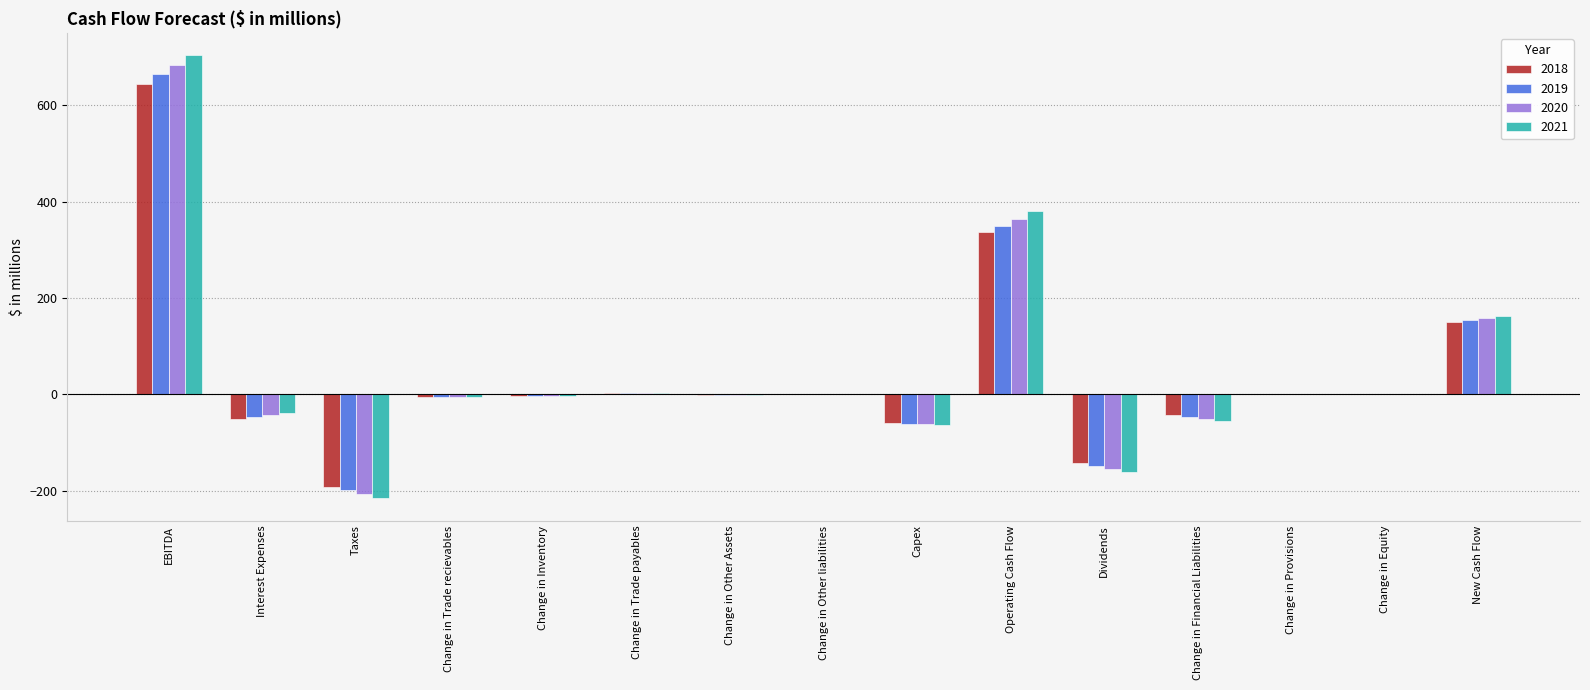

Is the value of 2018 at EBITDA greater than the value of 2019 at Change in Other Assets?

Yes